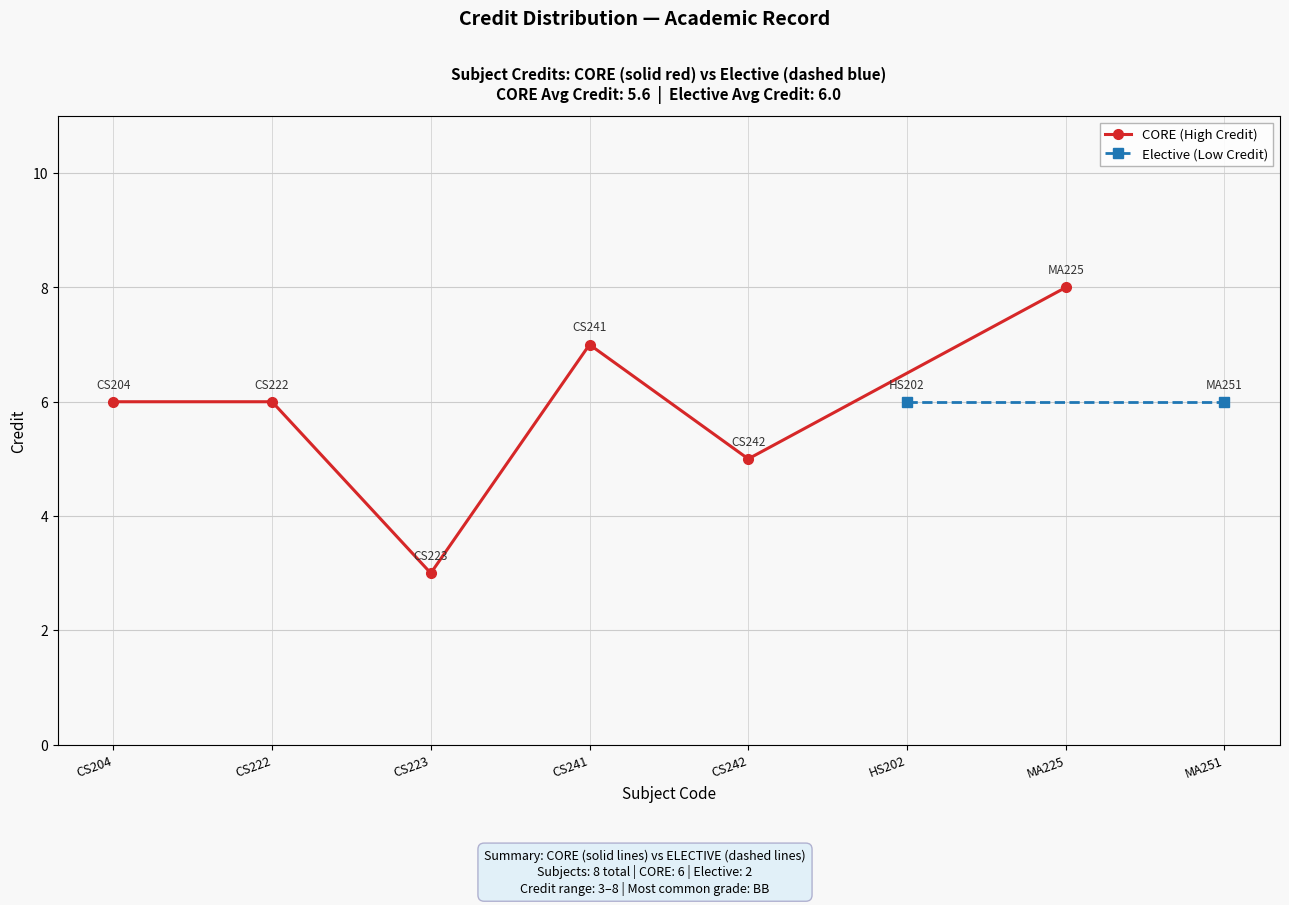

What is the smallest value displayed?

3